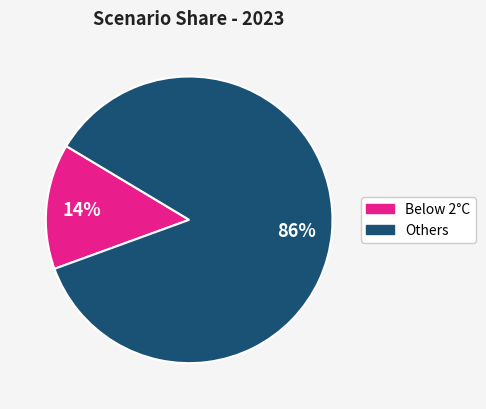

Does any single category account for the majority?

Yes